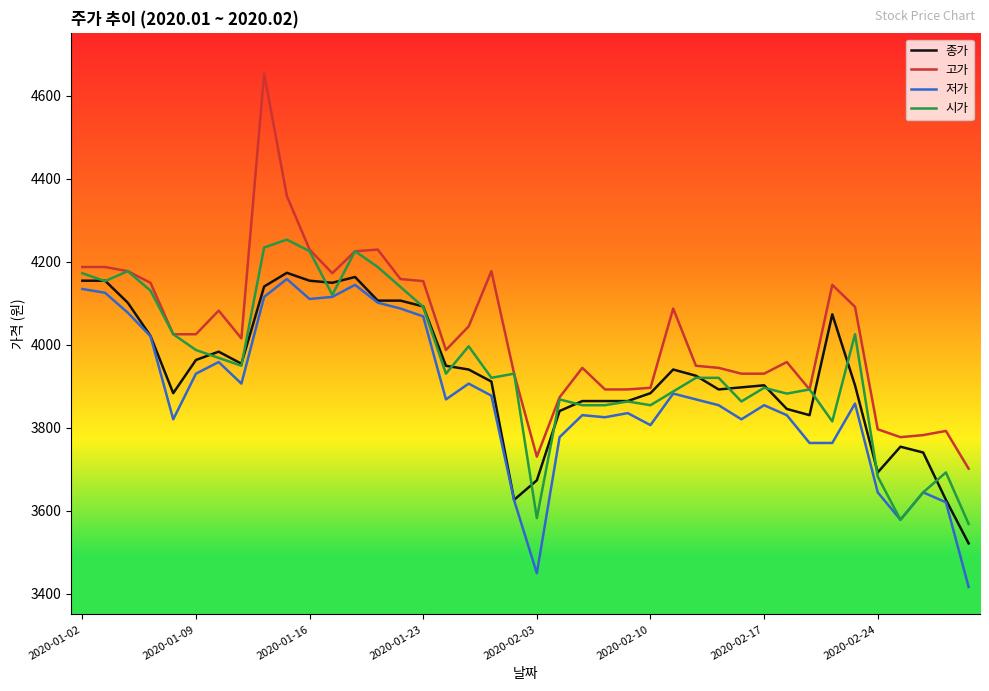

What are all the series names shown in the legend?

종가, 고가, 저가, 시가